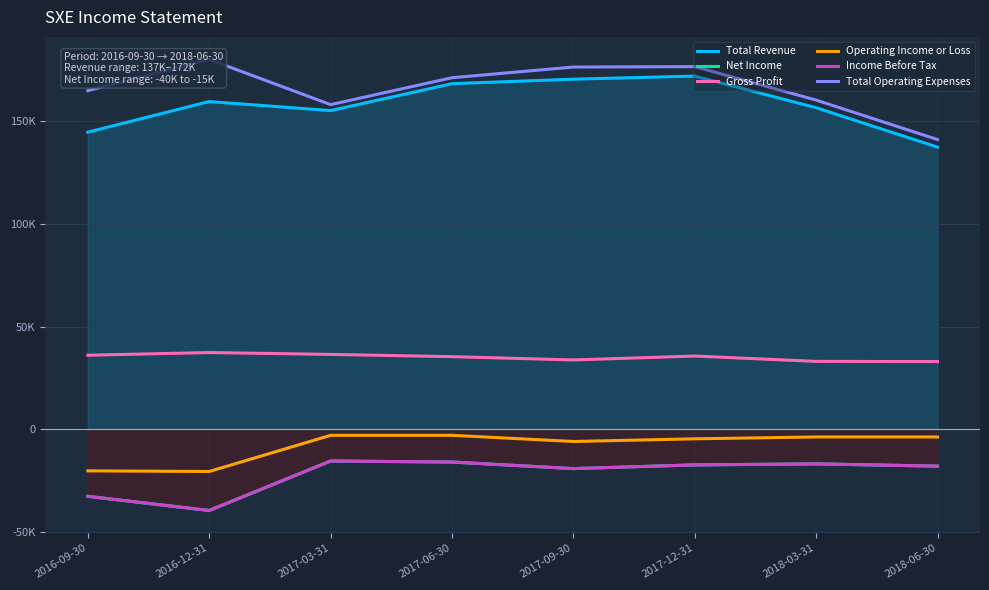

Which series has the widest spread of values?

Total Operating Expenses